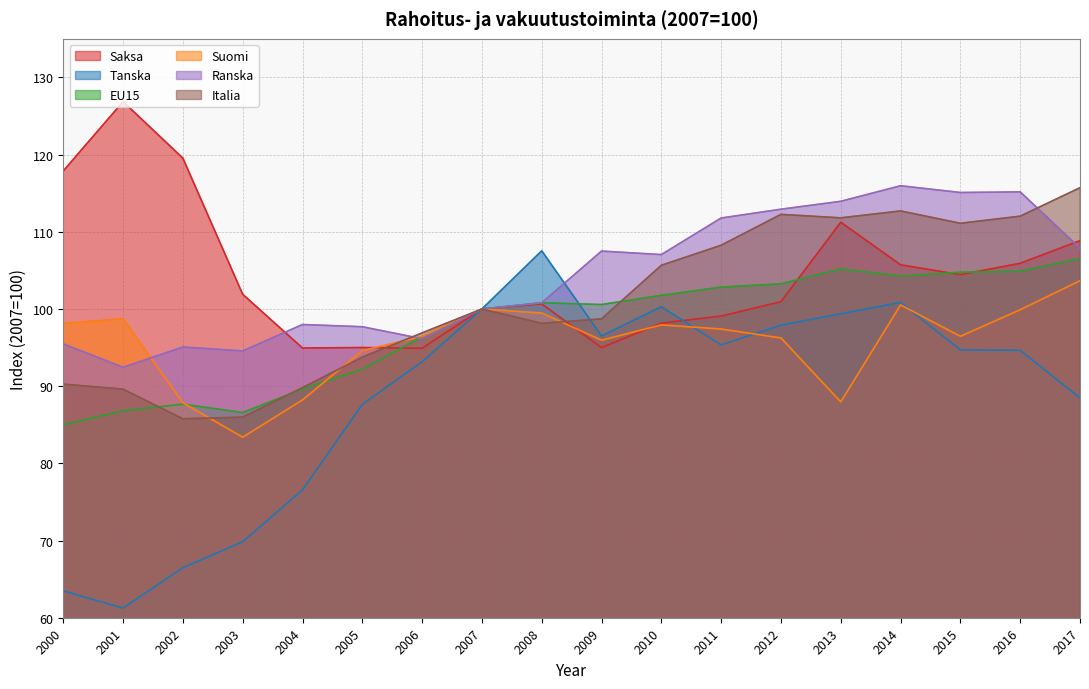

What is the value of the Saksa point at the 12th from the left?

99.1